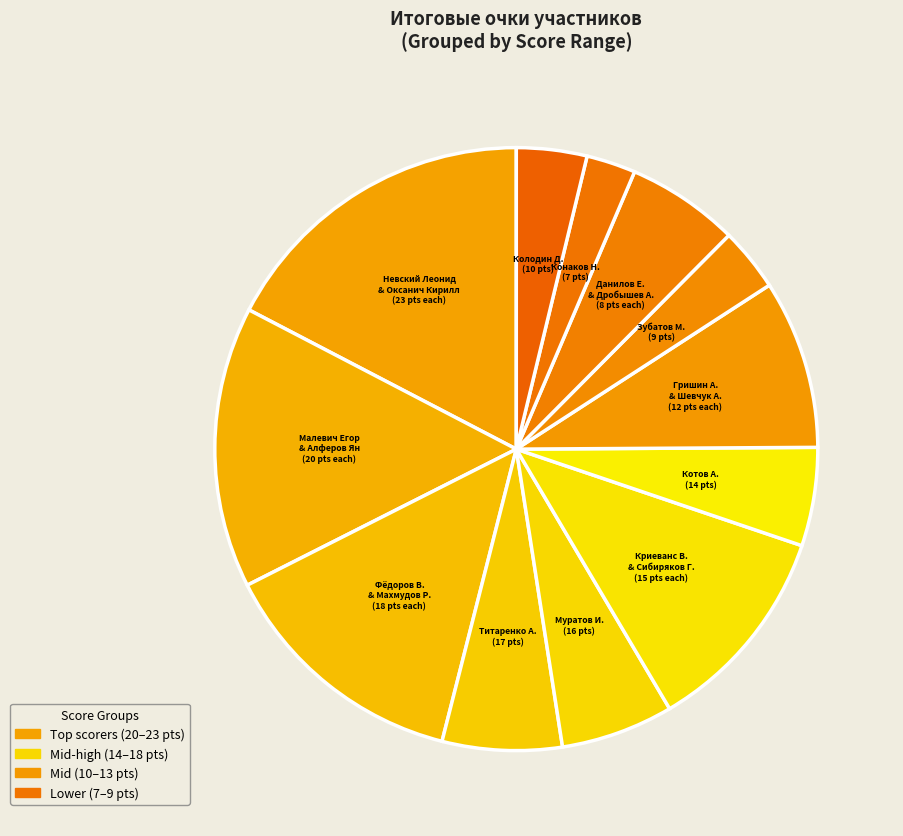

How many slices are in this pie chart?

12